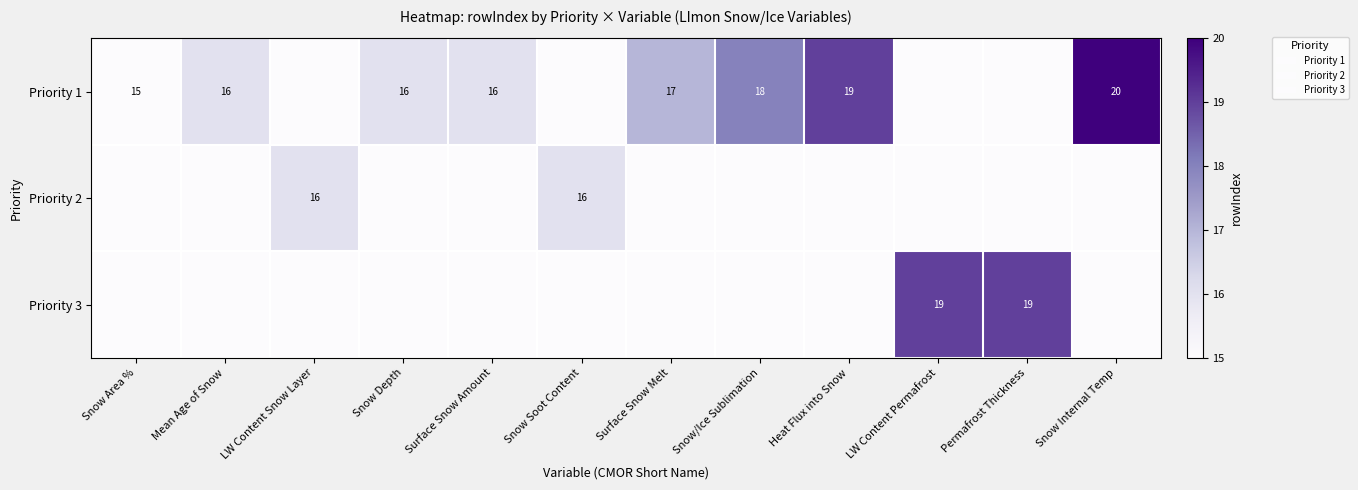

The Priority 1 series shows 21 at Mean Age of Snow. True or false?

False